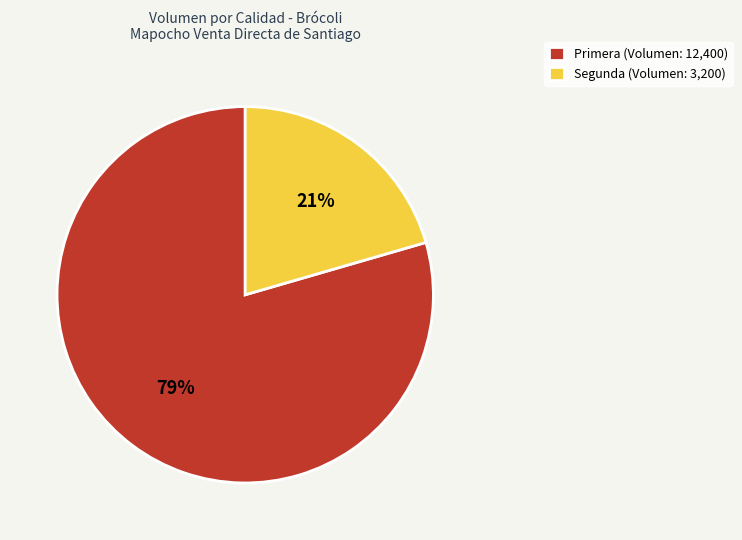

To the nearest percent, what is the average slice percentage?

50%